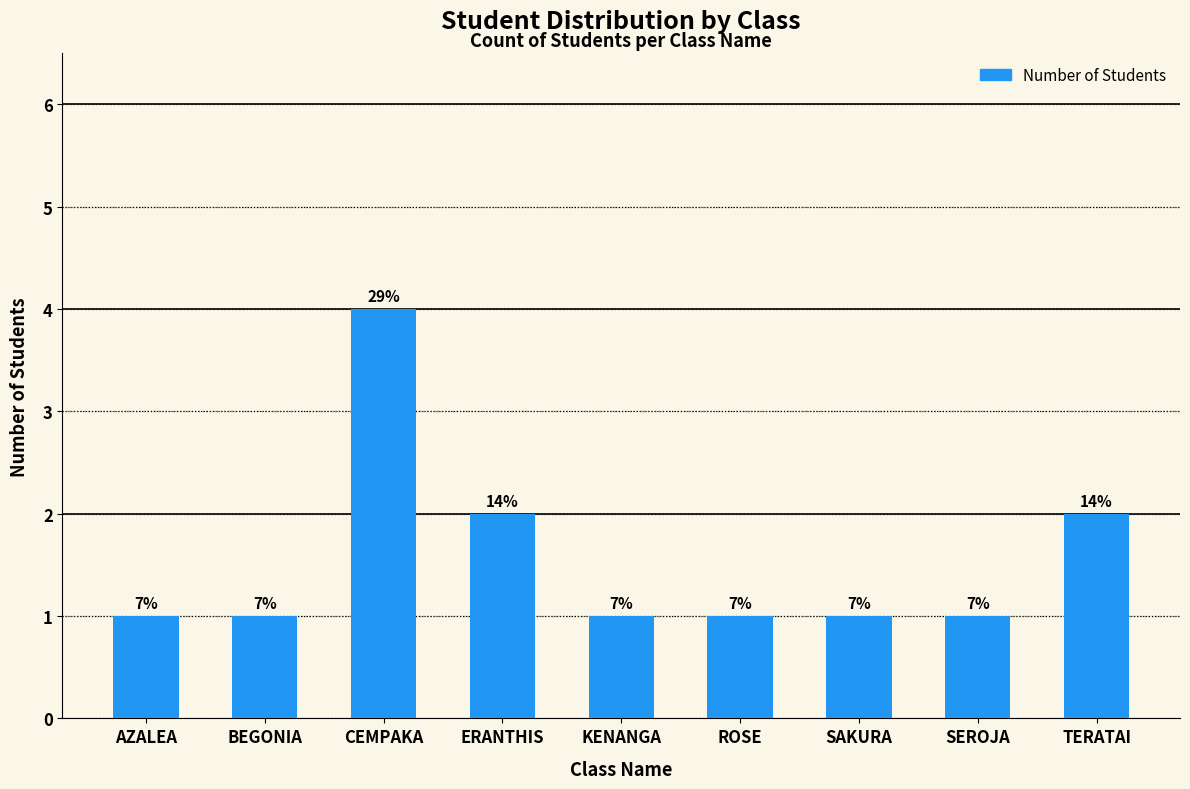

How many bars are there in total?

9